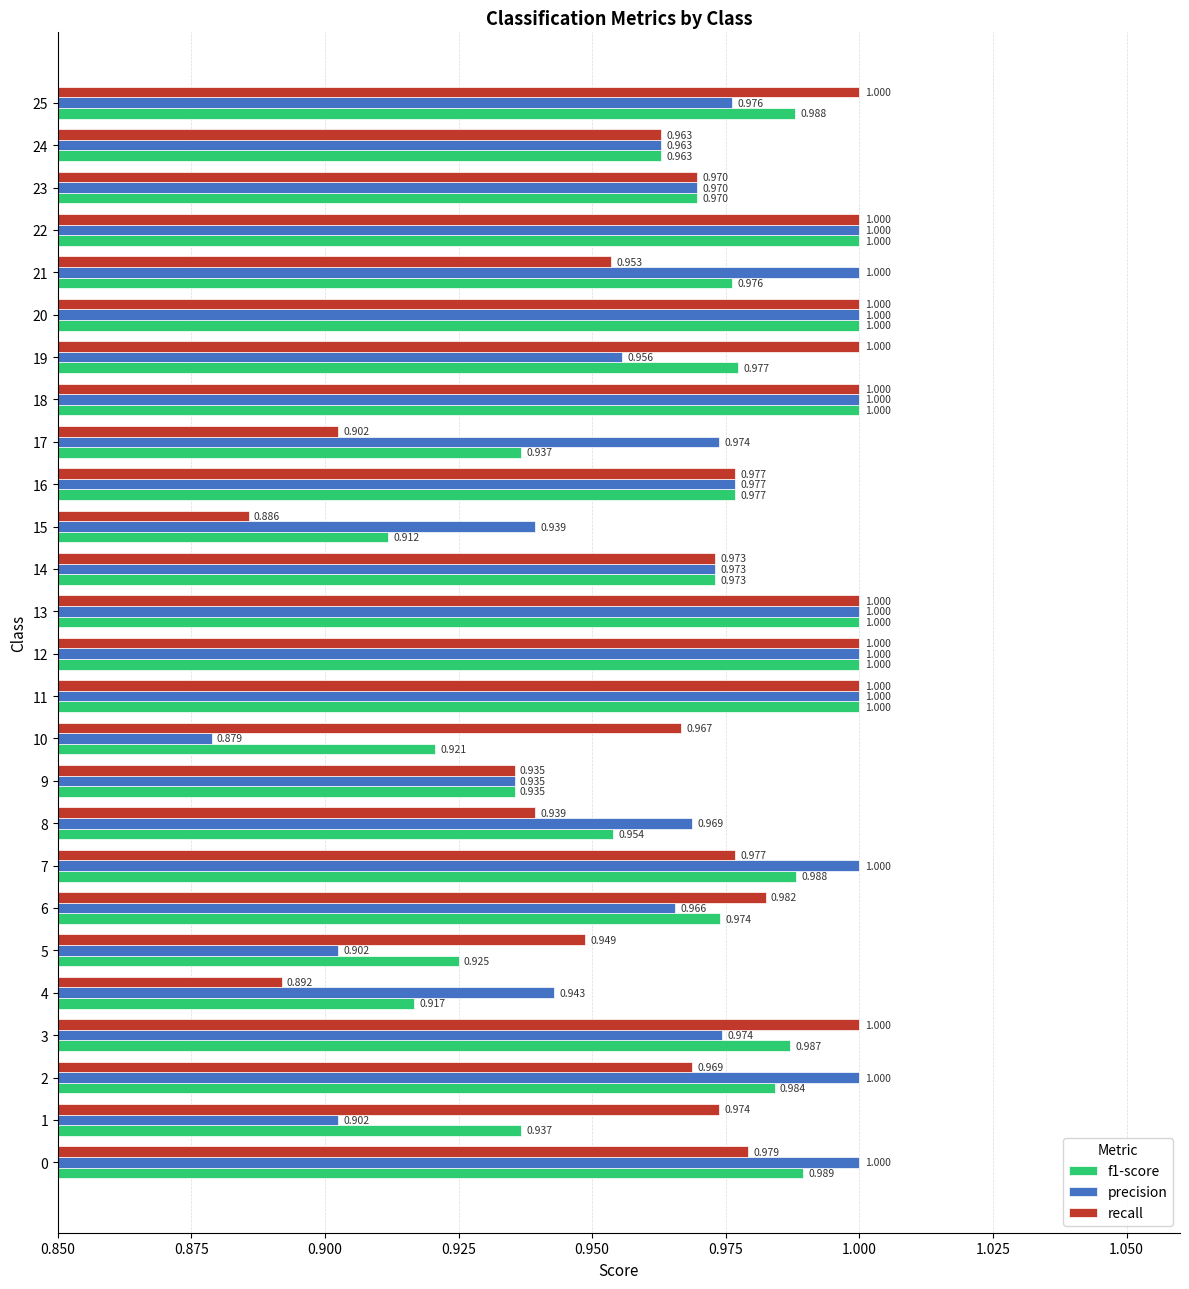

Which series has the largest range (max minus min)?

precision